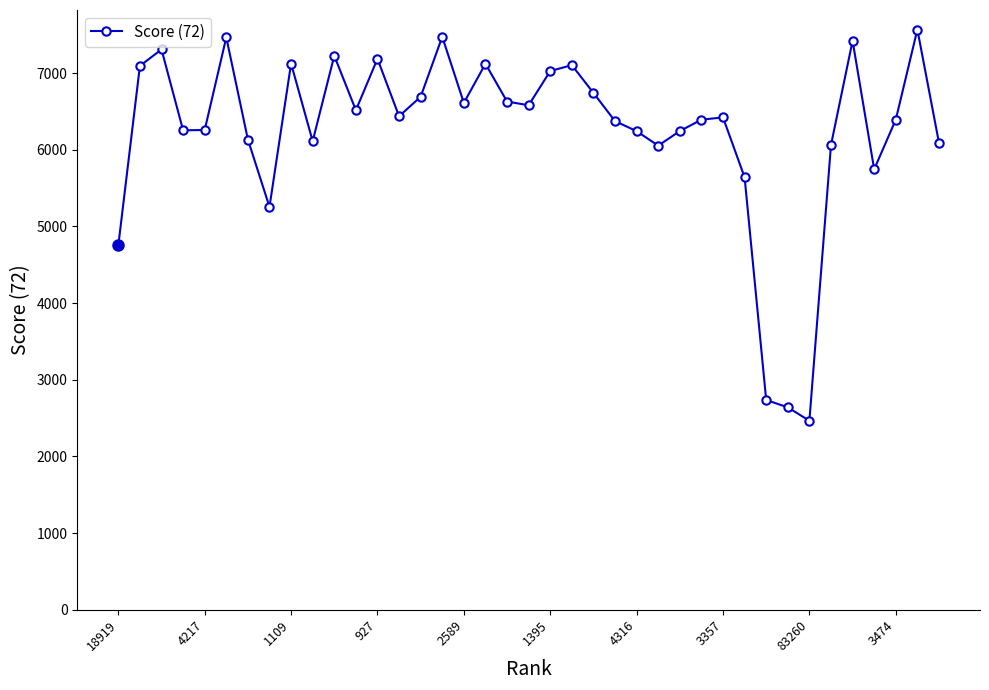

What is the smallest value displayed?

2465